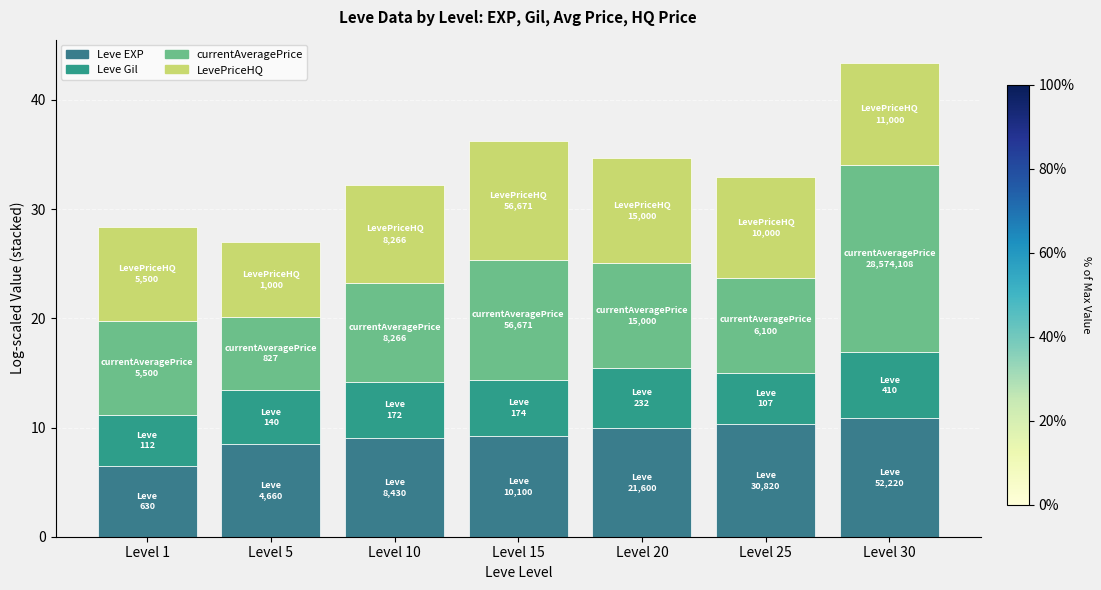

What is the sum of the LevePriceHQ values at Level 25 and Level 1?

17.8